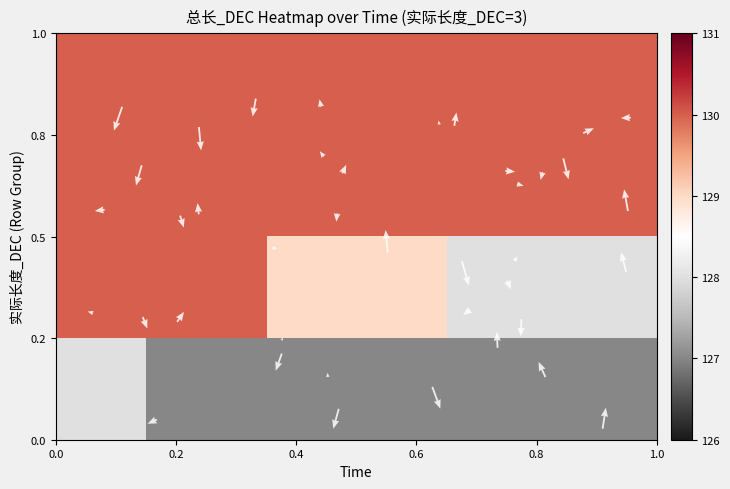

What is the greatest value displayed?

130